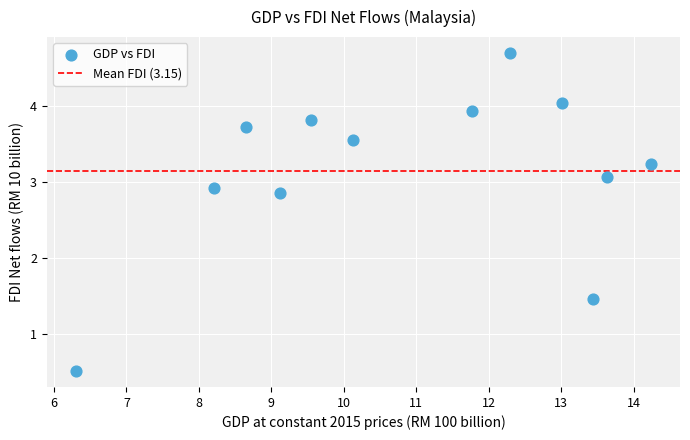

What is the range of X values (max minus min)?

7.9